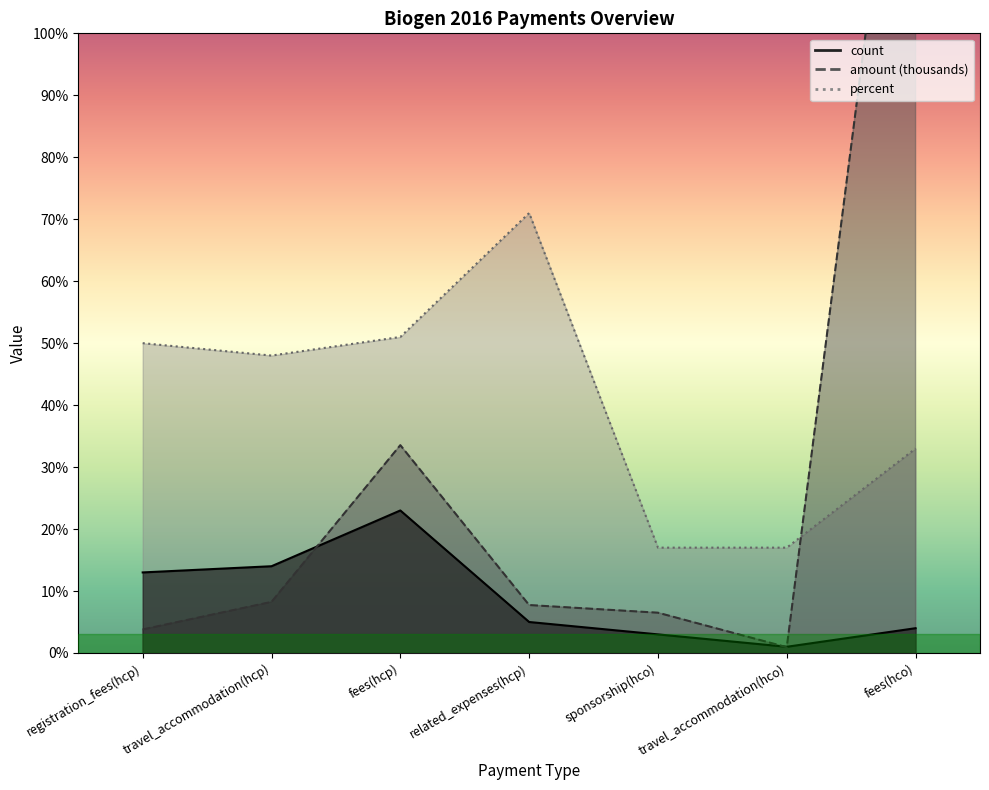

Reading left to right, transcribe all the data shown in this chart.

count: registration_fees(hcp)=13.0	travel_accommodation(hcp)=14.0	fees(hcp)=23.0	related_expenses(hcp)=5.0	sponsorship(hco)=3.0	travel_accommodation(hco)=1.0	fees(hco)=4.0
amount: registration_fees(hcp)=3.8	travel_accommodation(hcp)=8.2	fees(hcp)=33.5	related_expenses(hcp)=7.7	sponsorship(hco)=6.5	travel_accommodation(hco)=0.9	fees(hco)=162.7
percent: registration_fees(hcp)=50.0	travel_accommodation(hcp)=48.0	fees(hcp)=51.0	related_expenses(hcp)=71.0	sponsorship(hco)=17.0	travel_accommodation(hco)=17.0	fees(hco)=33.0